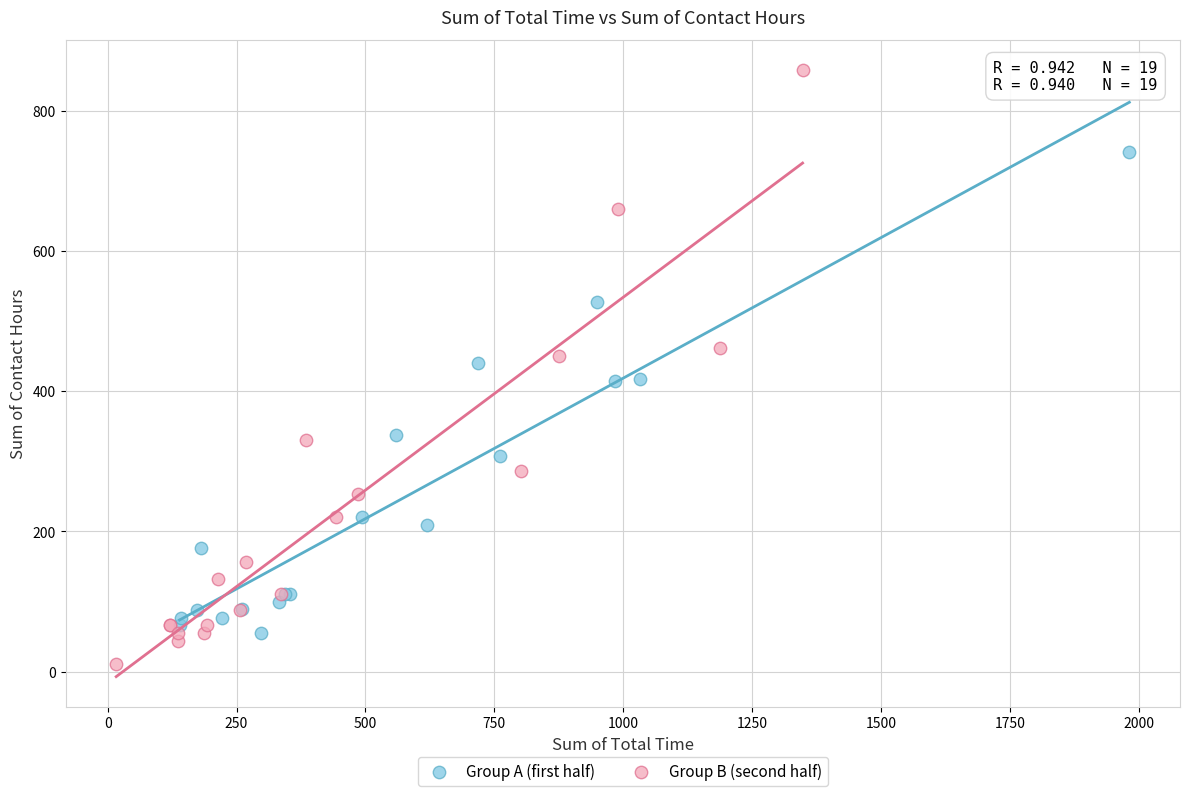

Which series has the widest spread of Y values?

Group B (second half)